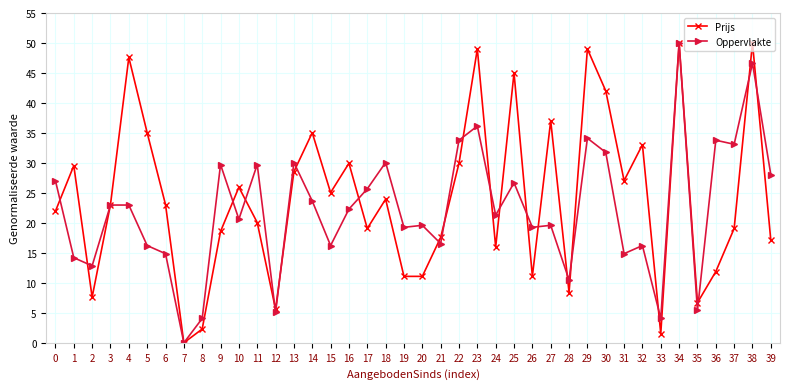

Reading right to left, extract all data points from this chart.

Prijs: 39=17.1	38=50.0	37=19.1	36=11.9	35=6.7	34=50.0	33=1.5	32=33.0	31=27.0	30=42.0	29=49.0	28=8.4	27=37.0	26=11.1	25=45.0	24=16.0	23=49.0	22=29.9	21=17.6	20=11.1	19=11.1	18=24.0	17=19.1	16=29.9	15=25.0	14=35.0	13=28.5	12=5.6	11=20.1	10=25.9	9=18.6	8=2.3	7=0.0	6=23.1	5=35.0	4=47.6	3=23.1	2=7.6	1=29.5	0=22.0
Oppervlakte: 39=28.0	38=46.6	37=33.1	36=33.8	35=5.4	34=50.0	33=4.1	32=16.2	31=14.9	30=31.8	29=34.1	28=10.5	27=19.6	26=19.3	25=26.7	24=21.3	23=36.1	22=33.8	21=16.6	20=19.6	19=19.3	18=30.1	17=25.7	16=22.3	15=16.2	14=23.6	13=30.1	12=5.1	11=29.7	10=20.6	9=29.7	8=4.1	7=0.0	6=14.9	5=16.2	4=23.0	3=23.0	2=12.8	1=14.2	0=27.0